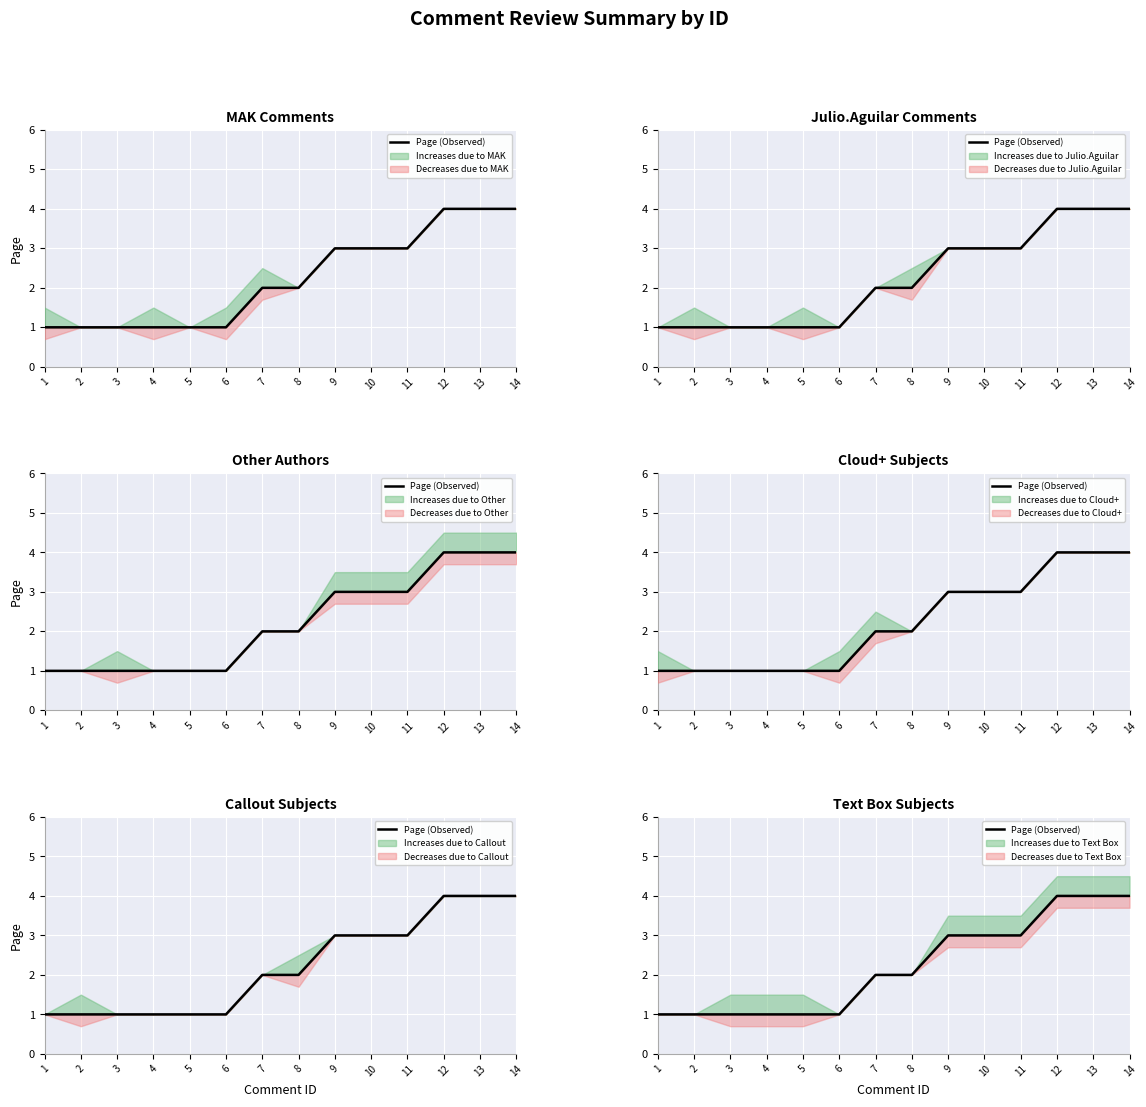

Reading right to left, extract all data points from this chart.

14=4	13=4	12=4	11=3	10=3	9=3	8=2	7=2	6=1	5=1	4=1	3=1	2=1	1=1